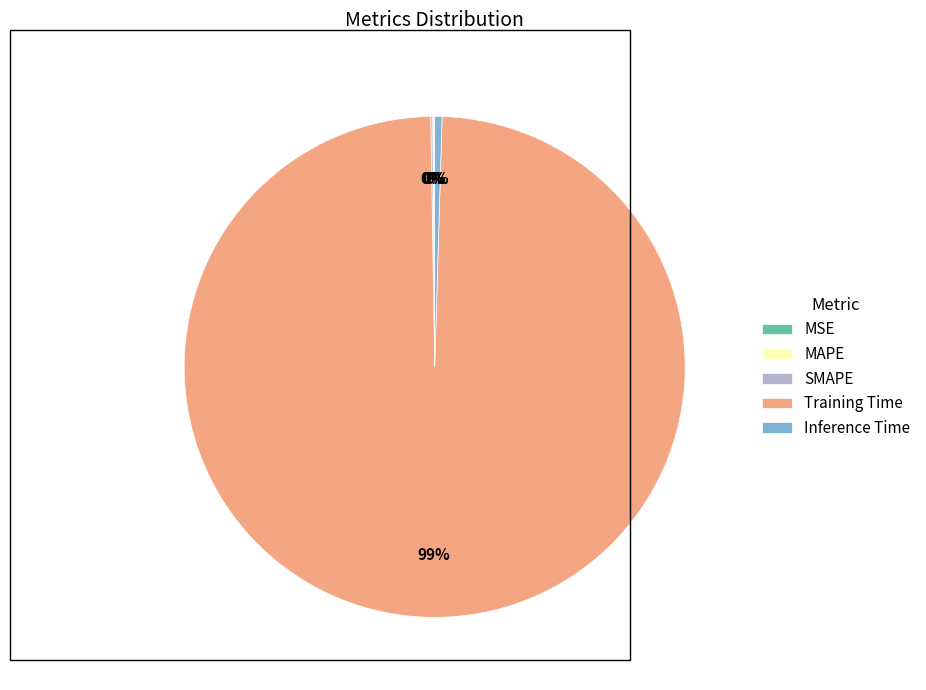

True or false: Training Time accounts for 89% of the total.

False